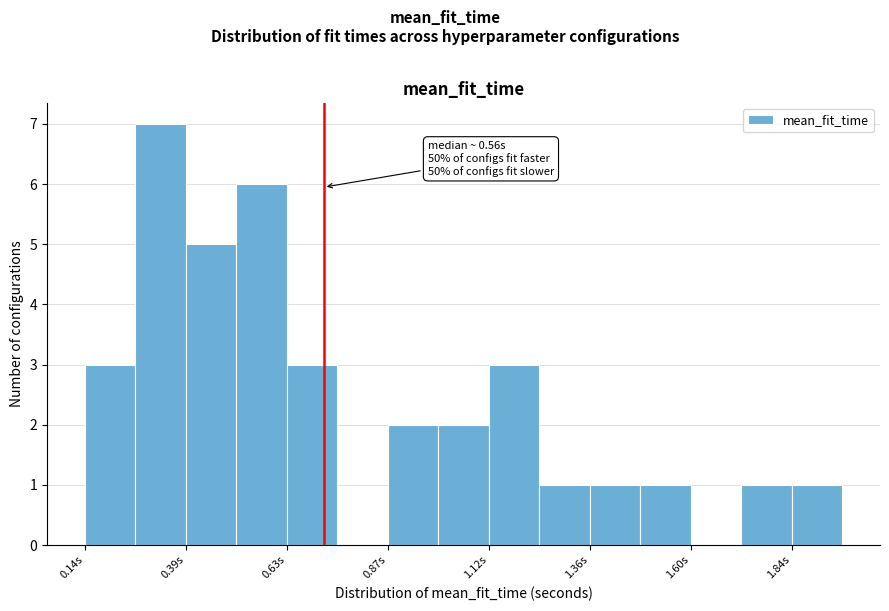

Read against the x-axis, roughly where is the centre of the tallest bar?

0.35